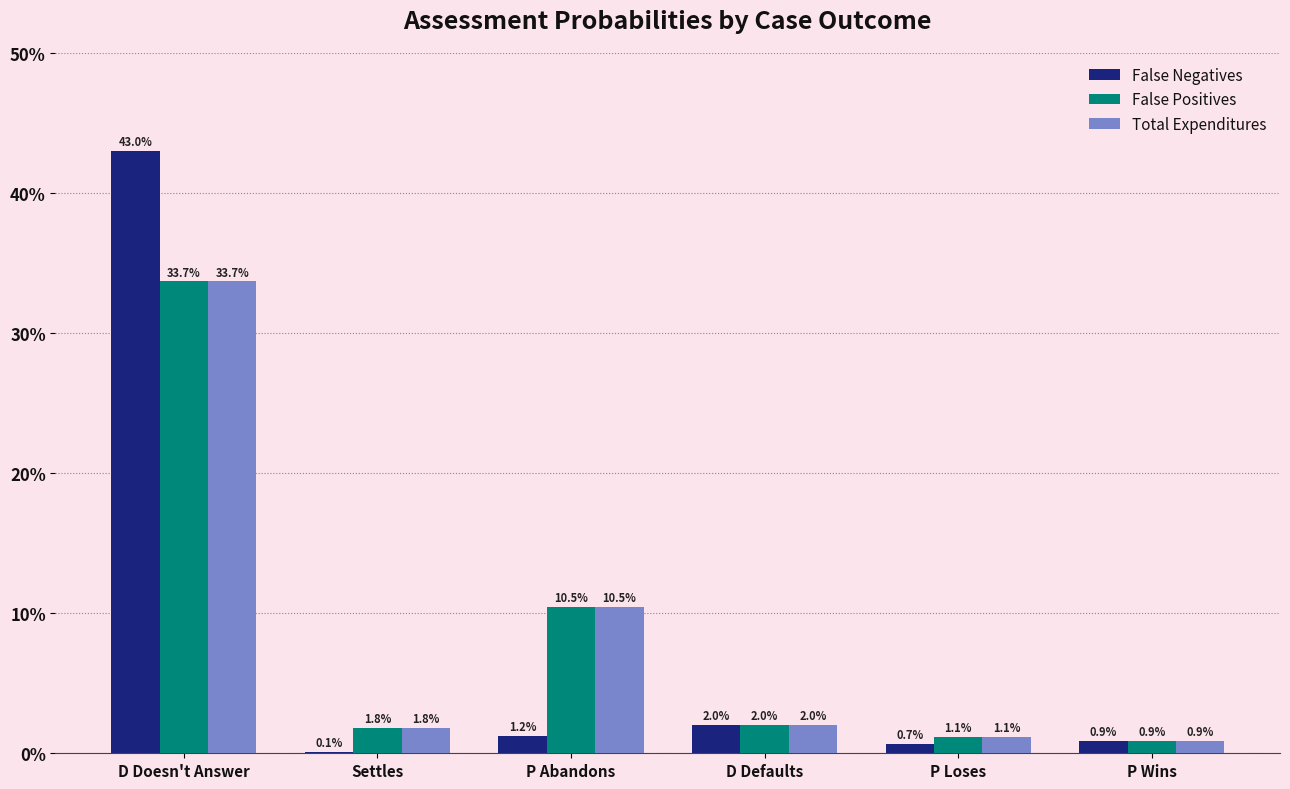

At Settles, list the series in order from largest to smallest.

False Positives, Total Expenditures, False Negatives